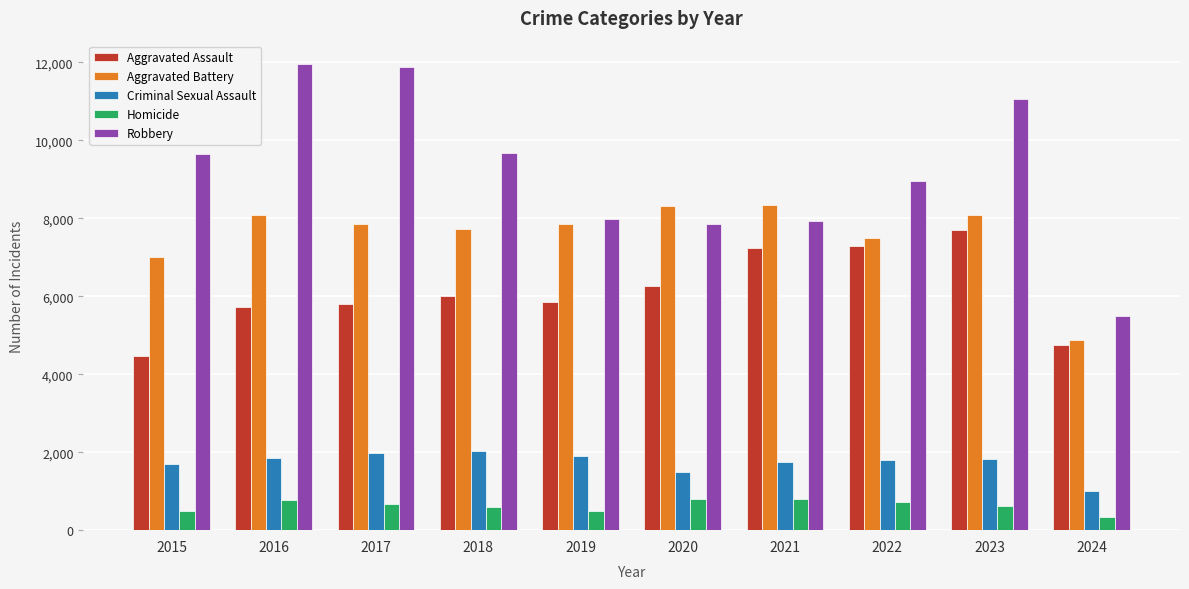

What is the spread (max minus min) of values at 2016?

11174